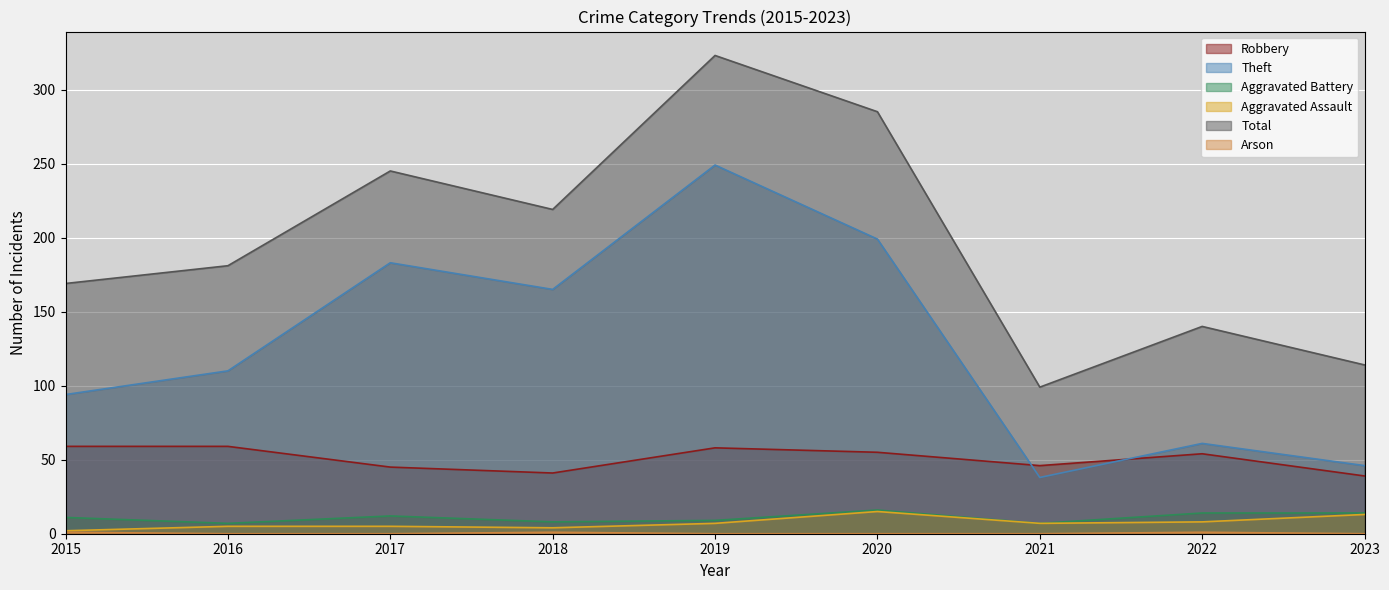

Is the value of Arson at 2015 greater than the value of Robbery at 2016?

No